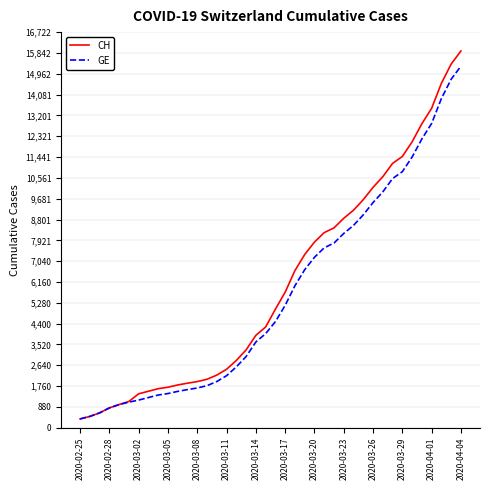

Which series has the widest spread of values?

CH